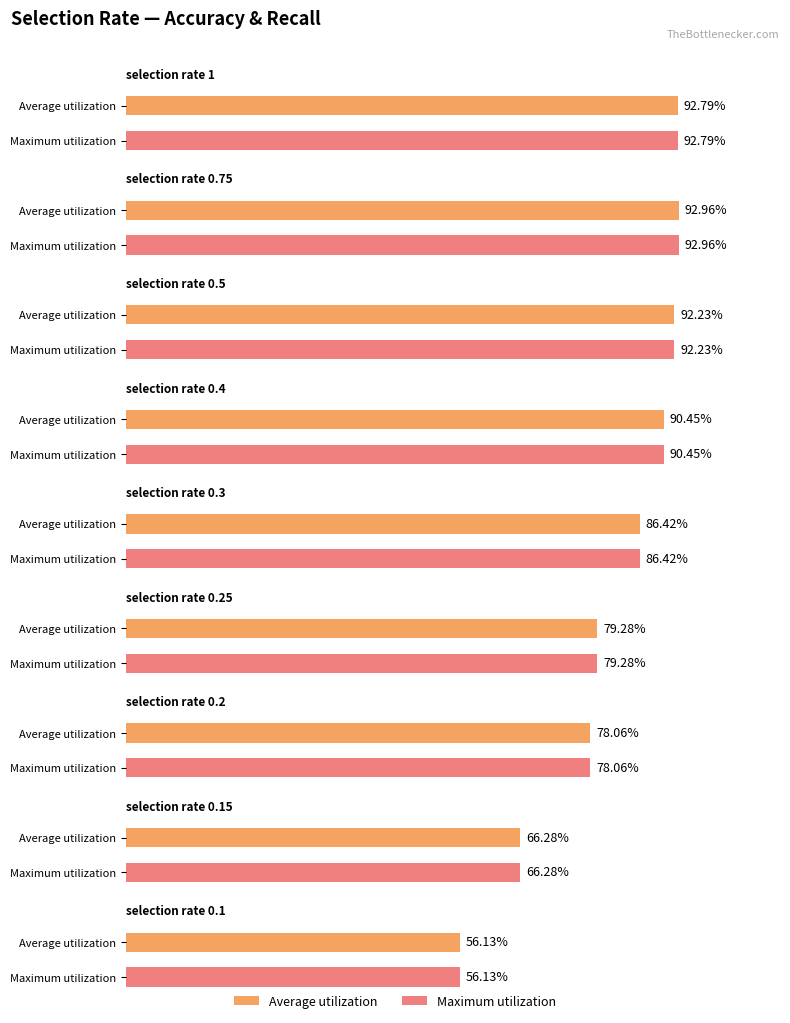

At which label does Average first exceed 86?

selection_rate_1